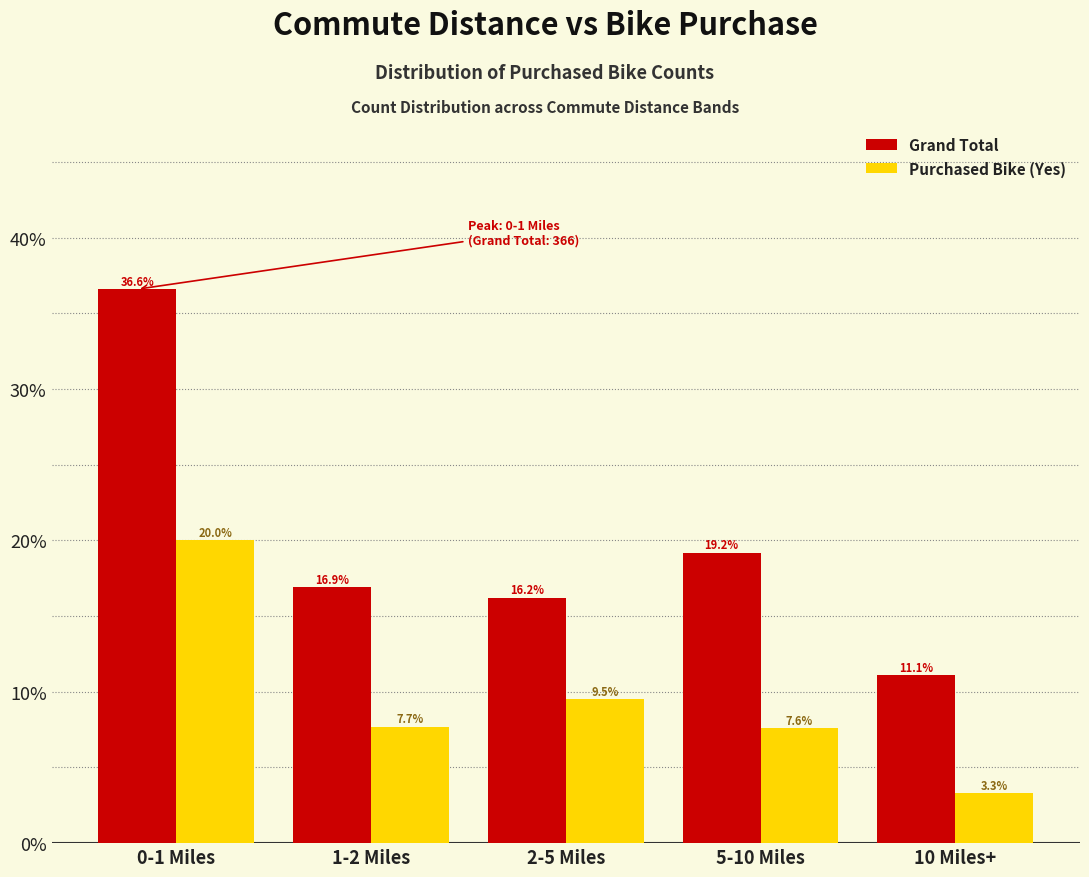

Reading right to left, extract all data points from this chart.

Grand Total: 10 Miles+=11.1	5-10 Miles=19.2	2-5 Miles=16.2	1-2 Miles=16.9	0-1 Miles=36.6
Purchased Bike (Yes): 10 Miles+=3.3	5-10 Miles=7.6	2-5 Miles=9.5	1-2 Miles=7.7	0-1 Miles=20.0